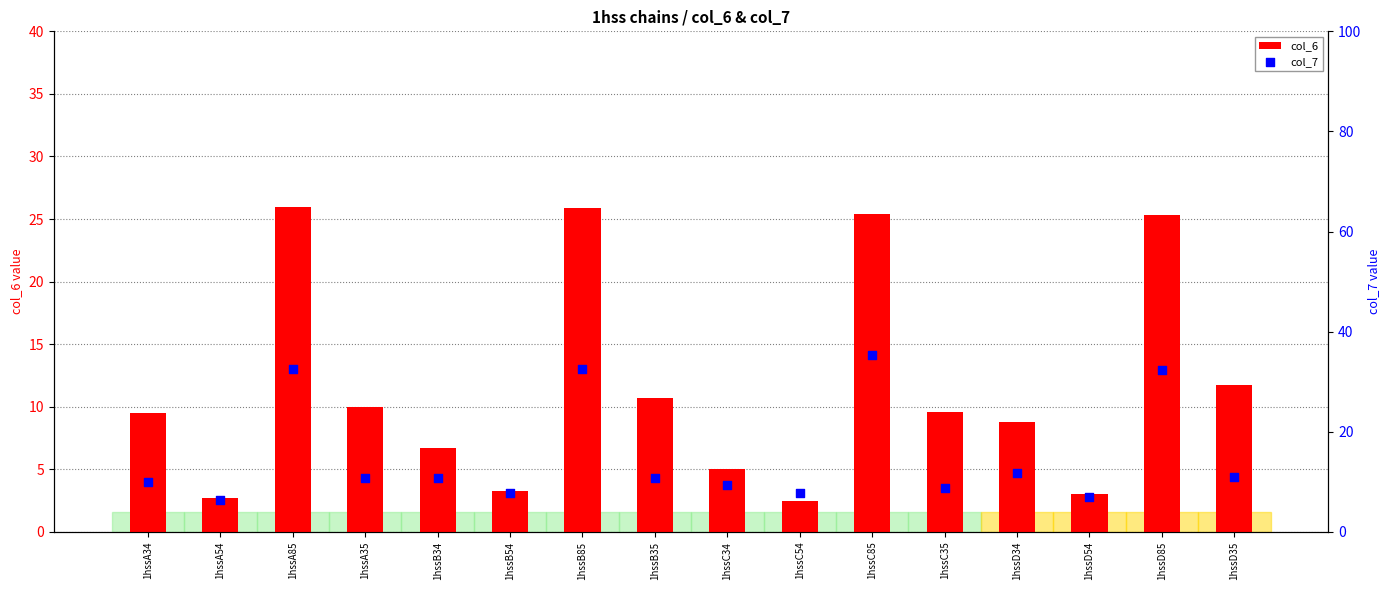

What is the total value across all series at 1hssD85?

57.7